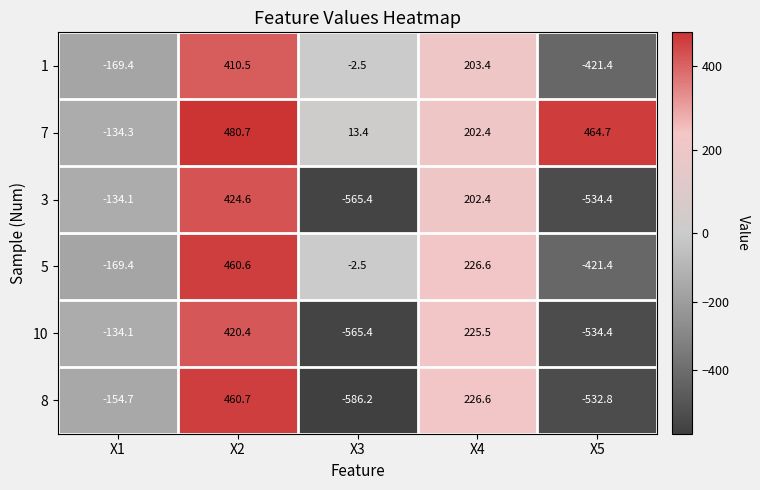

What is the sum of the 8 values at X1 and X2?

306.0